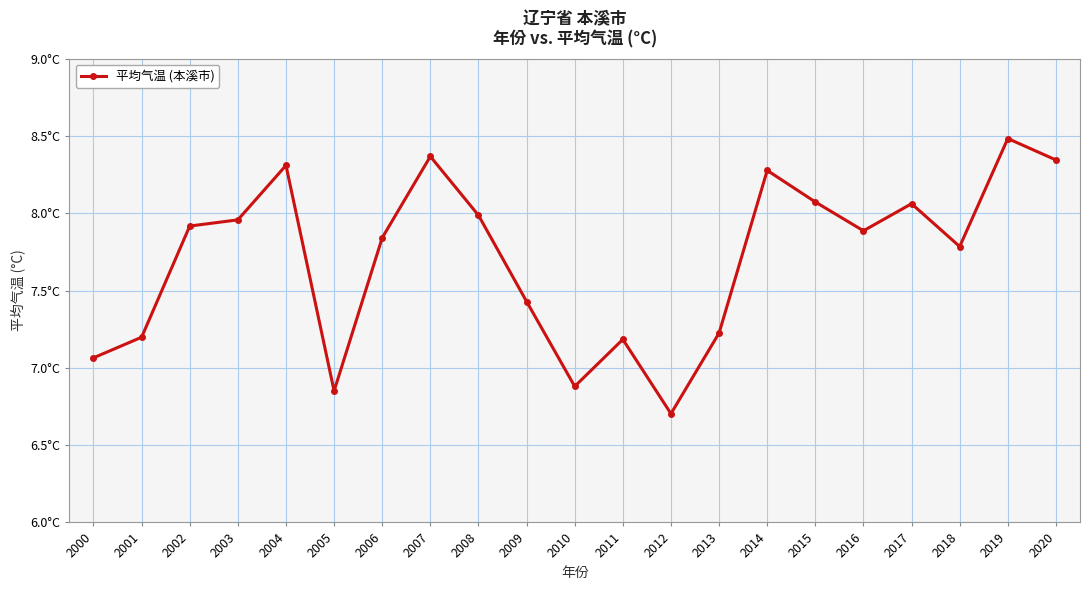

Does the chart have visible grid lines?

Yes